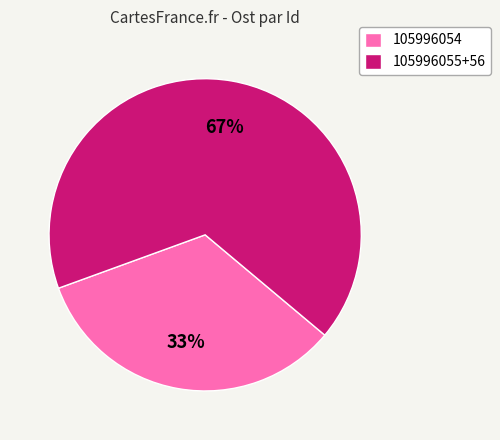

Which category has the biggest portion of the pie?

105996055+56